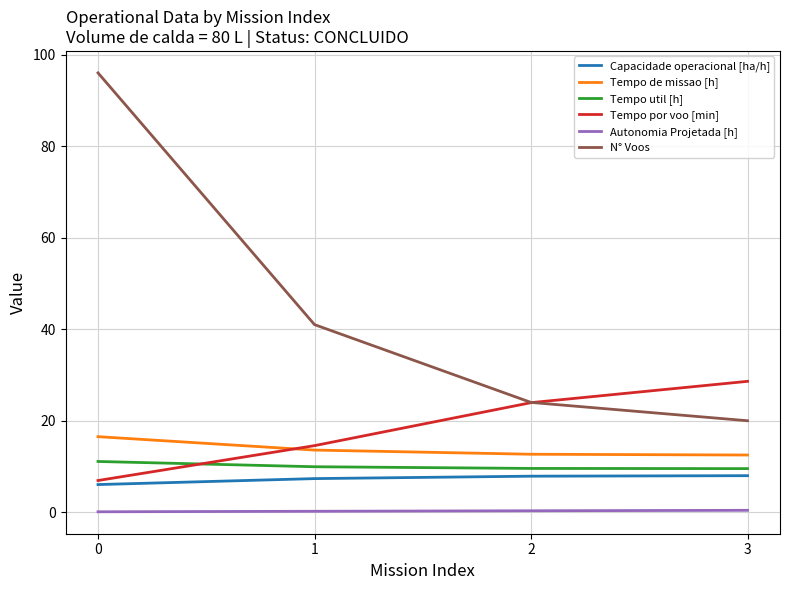

What value does the Tempo util [h] series have at 0?

11.1